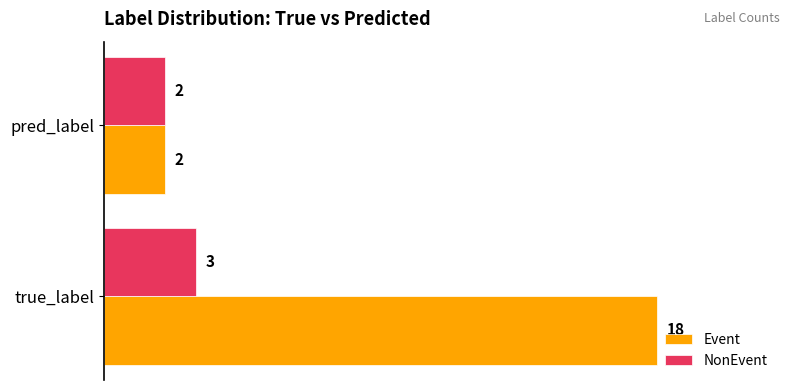

Rank the series by their average value, from lowest to highest.

NonEvent, Event